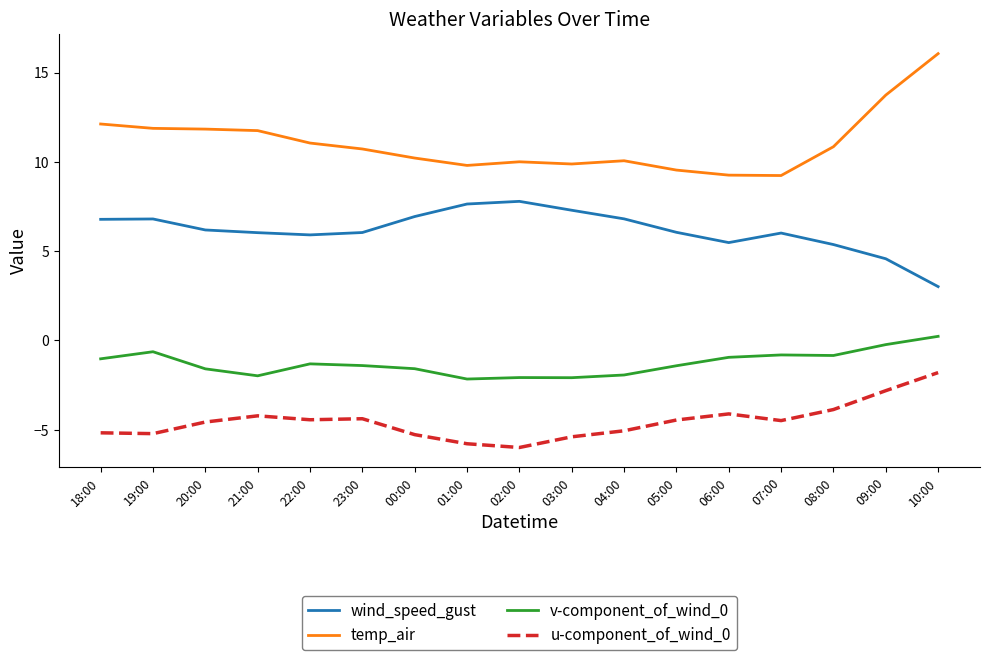

Which label corresponds to the largest value in the chart?

10:00